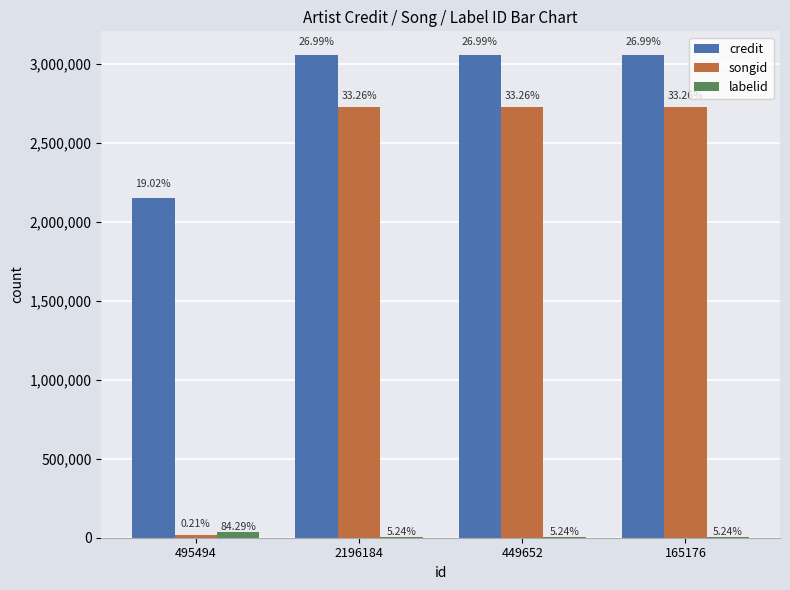

What is the difference between the second highest and minimum values in the credit series?

901786